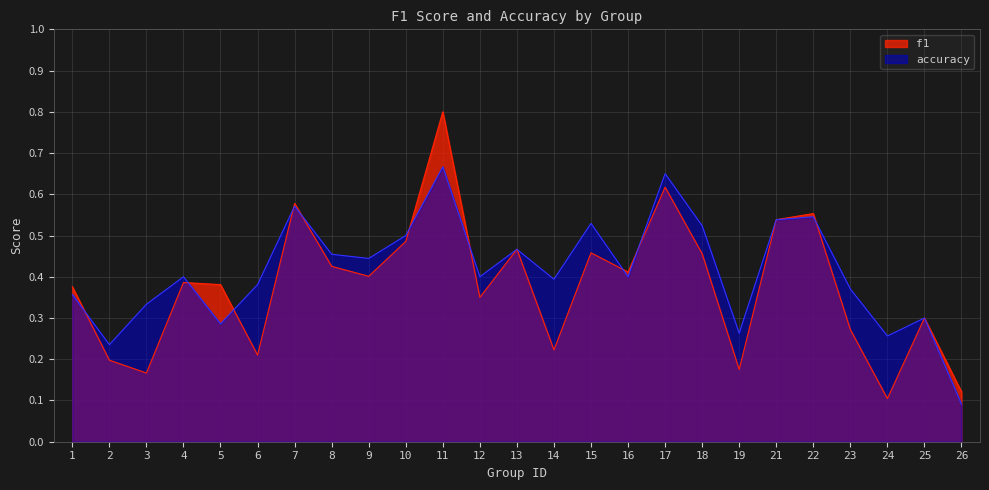

What is the sum of all f1 values?

9.5